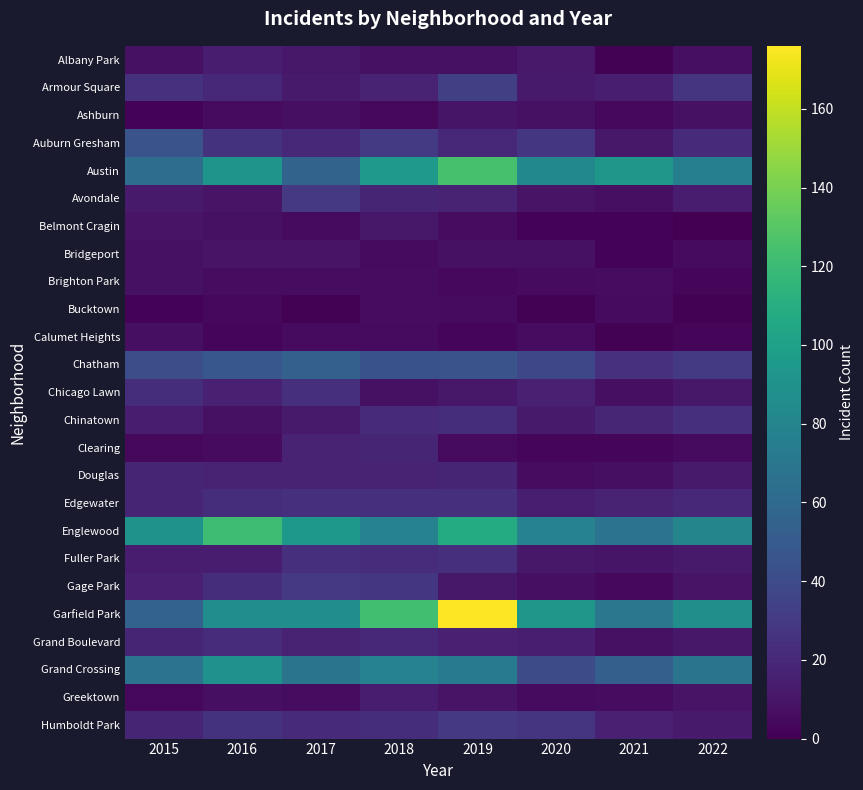

Reading left to right, transcribe all the data shown in this chart.

Albany Park: 2015=8	2016=14	2017=11	2018=8	2019=8	2020=12	2021=1	2022=7
Armour Square: 2015=25	2016=20	2017=13	2018=17	2019=33	2020=13	2021=15	2022=27
Ashburn: 2015=2	2016=5	2017=7	2018=4	2019=10	2020=8	2021=4	2022=8
Auburn Gresham: 2015=45	2016=26	2017=20	2018=30	2019=20	2020=28	2021=11	2022=21
Austin: 2015=63	2016=91	2017=56	2018=95	2019=125	2020=82	2021=93	2022=76
Avondale: 2015=13	2016=9	2017=29	2018=18	2019=17	2020=9	2021=7	2022=14
Belmont Cragin: 2015=9	2016=8	2017=5	2018=11	2019=6	2020=2	2021=2	2022=0
Bridgeport: 2015=8	2016=9	2017=9	2018=5	2019=8	2020=8	2021=2	2022=5
Brighton Park: 2015=8	2016=6	2017=6	2018=6	2019=4	2020=5	2021=6	2022=3
Bucktown: 2015=2	2016=4	2017=1	2018=6	2019=5	2020=1	2021=5	2022=1
Calumet Heights: 2015=7	2016=3	2017=5	2018=5	2019=3	2020=6	2021=1	2022=3
Chatham: 2015=42	2016=48	2017=54	2018=44	2019=45	2020=38	2021=25	2022=30
Chicago Lawn: 2015=23	2016=16	2017=24	2018=8	2019=11	2020=16	2021=7	2022=11
Chinatown: 2015=14	2016=8	2017=13	2018=21	2019=23	2020=13	2021=19	2022=24
Clearing: 2015=4	2016=5	2017=17	2018=18	2019=5	2020=3	2021=3	2022=5
Douglas: 2015=18	2016=17	2017=17	2018=17	2019=18	2020=6	2021=7	2022=13
Edgewater: 2015=18	2016=23	2017=24	2018=24	2019=24	2020=15	2021=17	2022=20
Englewood: 2015=90	2016=121	2017=94	2018=78	2019=108	2020=78	2021=67	2022=80
Fuller Park: 2015=14	2016=14	2017=24	2018=22	2019=24	2020=11	2021=10	2022=13
Gage Park: 2015=16	2016=23	2017=29	2018=28	2019=11	2020=7	2021=4	2022=9
Garfield Park: 2015=55	2016=86	2017=86	2018=123	2019=176	2020=93	2021=70	2022=87
Grand Boulevard: 2015=18	2016=22	2017=17	2018=20	2019=16	2020=15	2021=8	2022=11
Grand Crossing: 2015=67	2016=89	2017=68	2018=78	2019=73	2020=41	2021=53	2022=68
Greektown: 2015=4	2016=7	2017=6	2018=14	2019=9	2020=5	2021=6	2022=9
Humboldt Park: 2015=18	2016=26	2017=21	2018=23	2019=29	2020=27	2021=16	2022=13